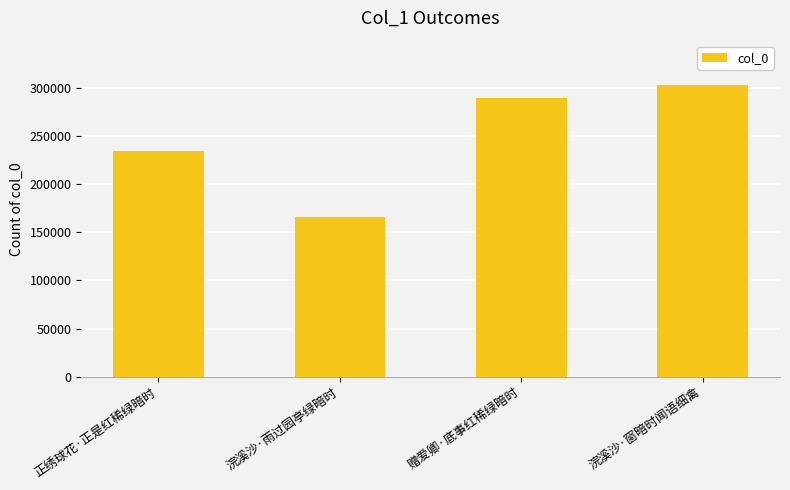

Are the bars grouped side by side (vs. stacked)?

No